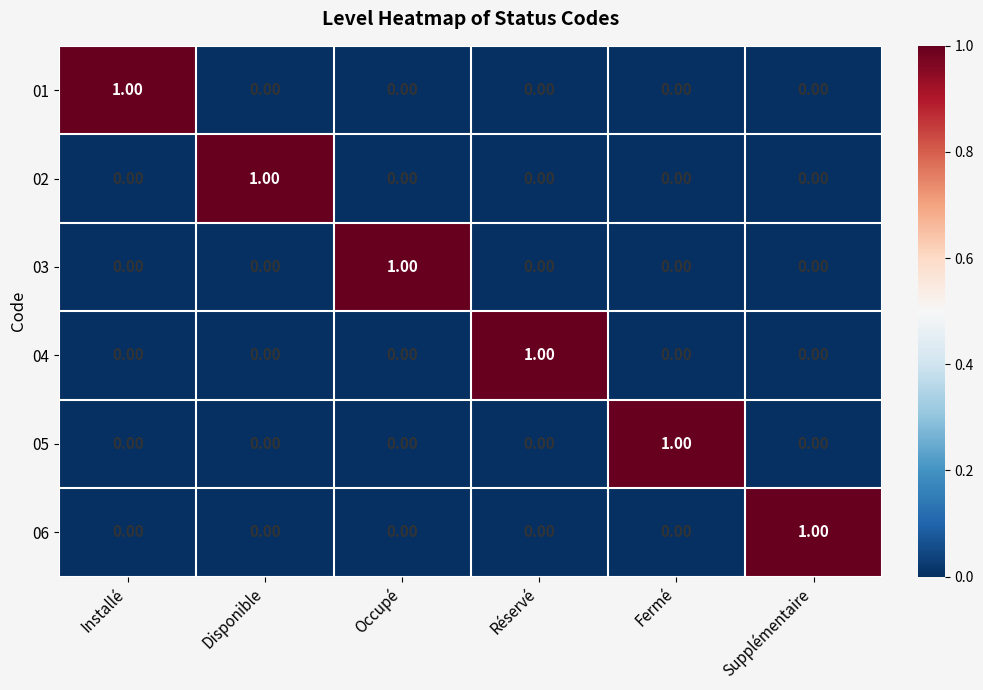

At how many categories does at least one series exceed 0?

6